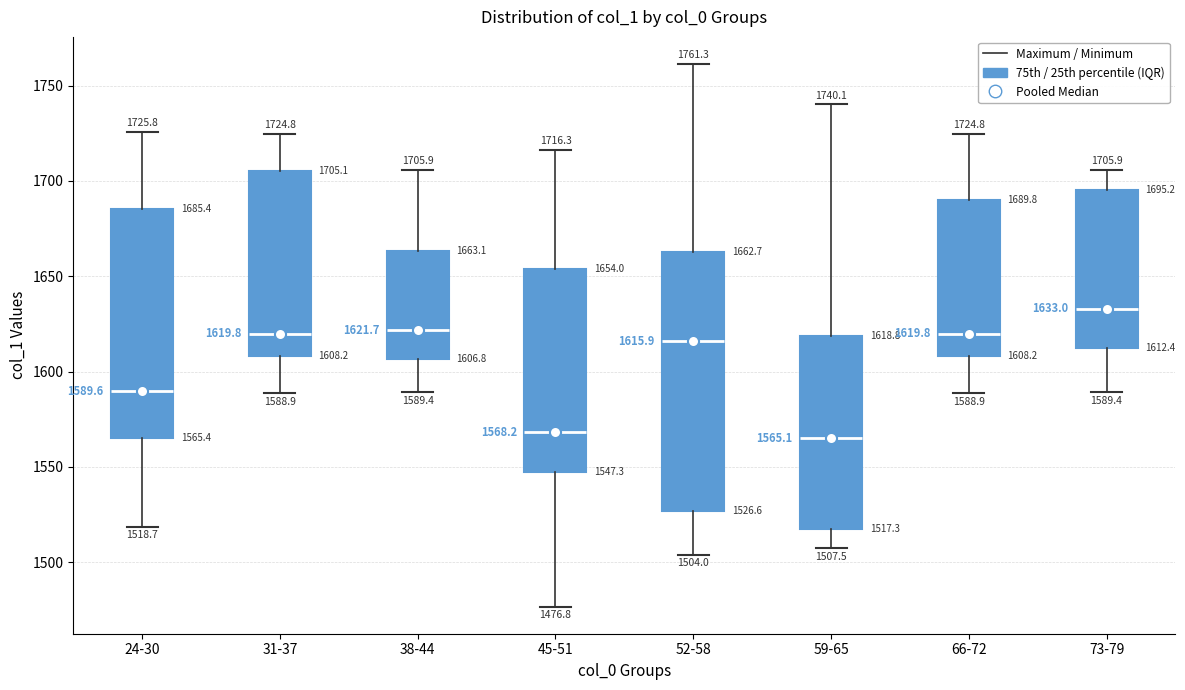

Comparing the boxes themselves (not the whiskers), which one is the tallest?

52-58